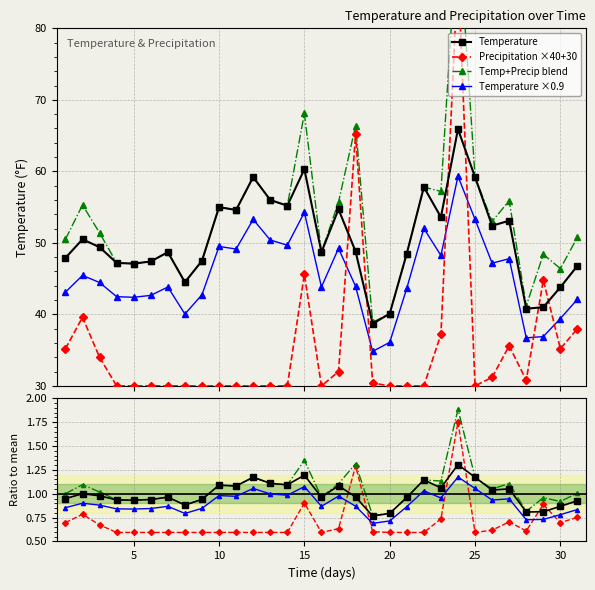

True or false: Temperature has more than 2 interior local peaks.

True